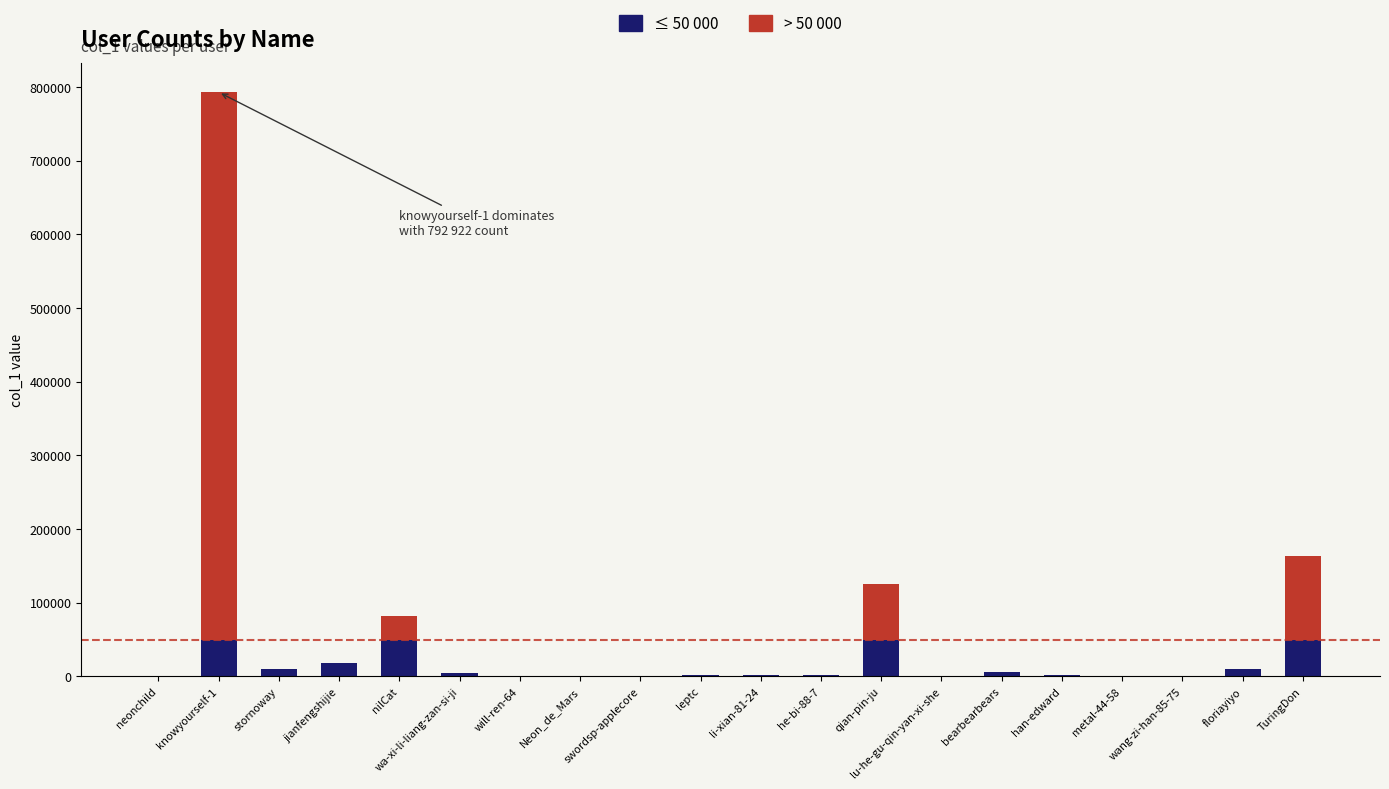

At which category is the sum across all series the highest?

knowyourself-1